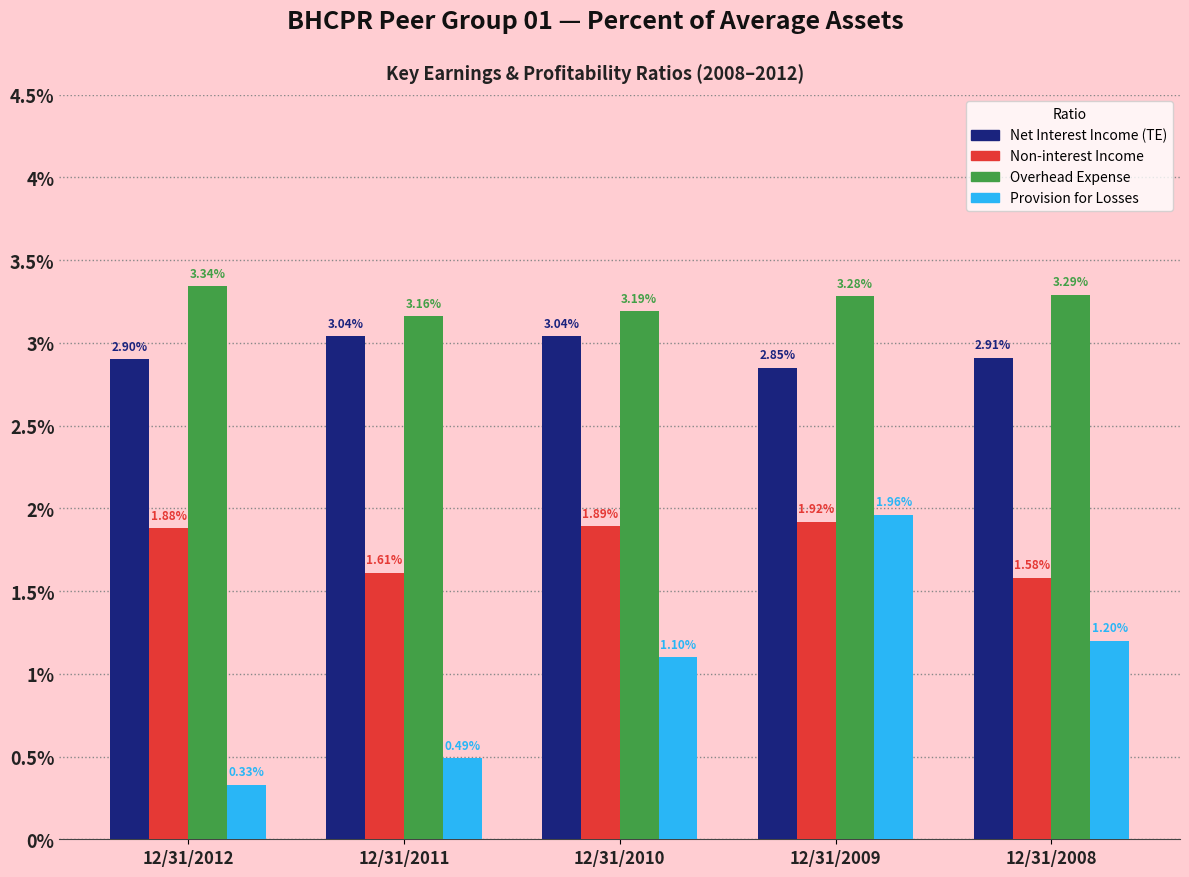

Between 12/31/2011 and 12/31/2010, which series saw the biggest shift?

Provision for Losses